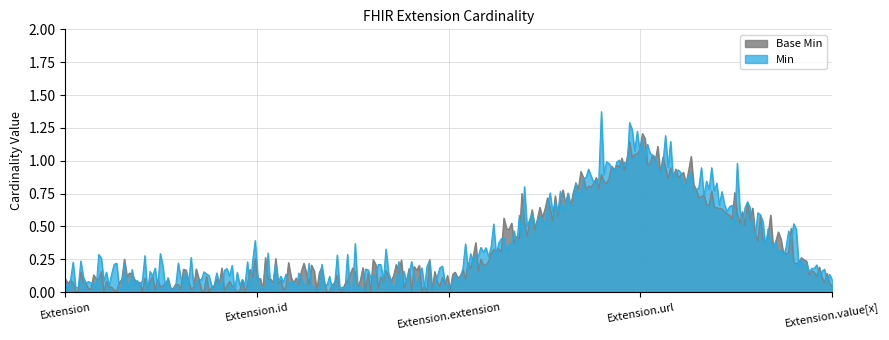

Is the value of Min at Extension.extension greater than the value of Base Min at Extension.url?

No